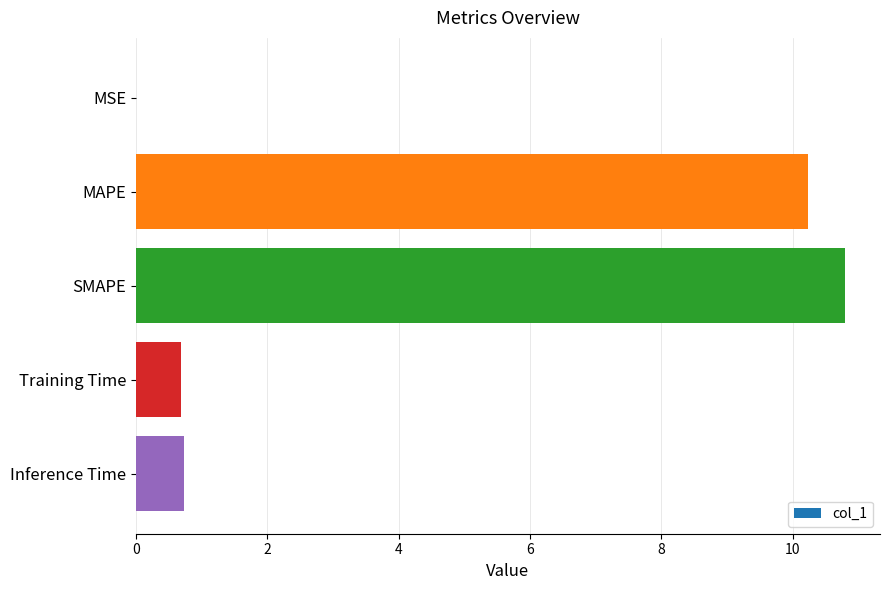

What is the sum of all values?

22.5